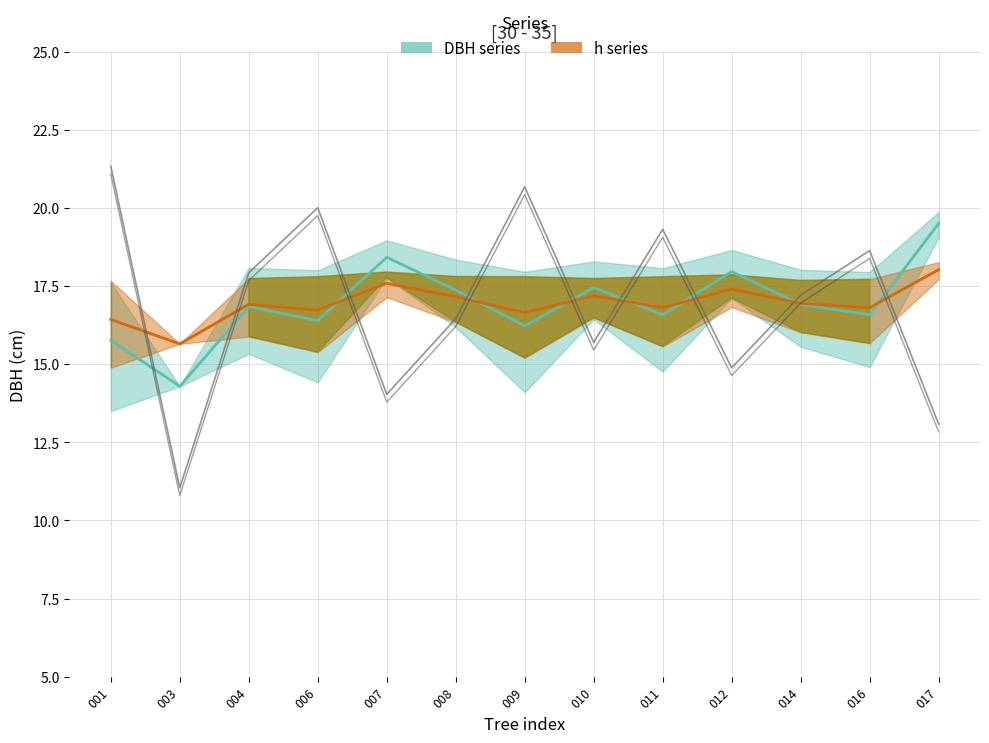

What is the maximum value shown in the chart?

21.3